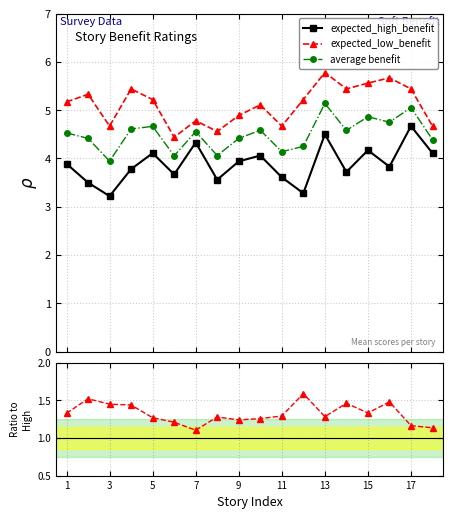

True or false: expected_high_benefit and average benefit intersect in this chart.

False